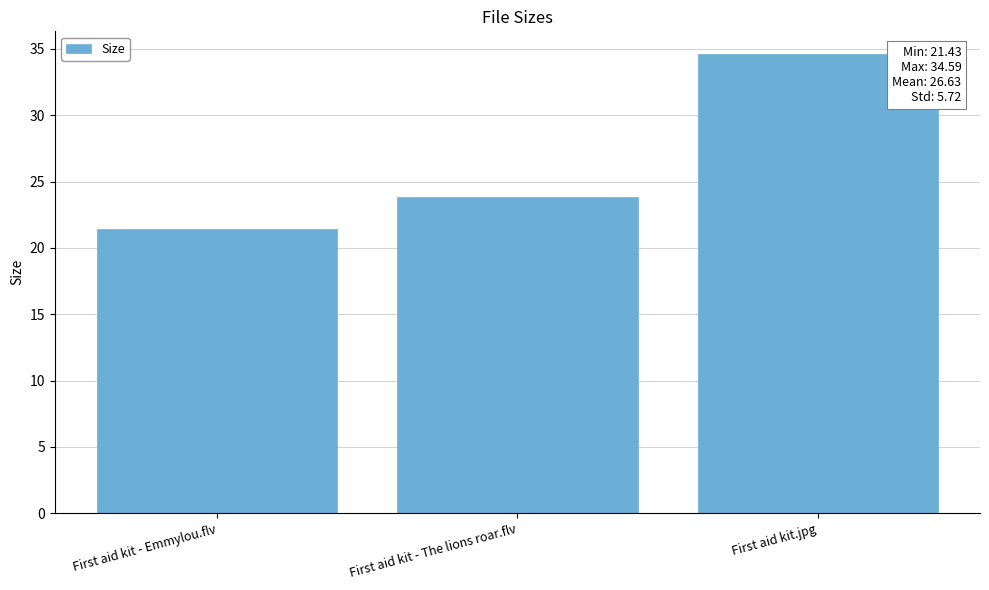

What is the average value?

26.6